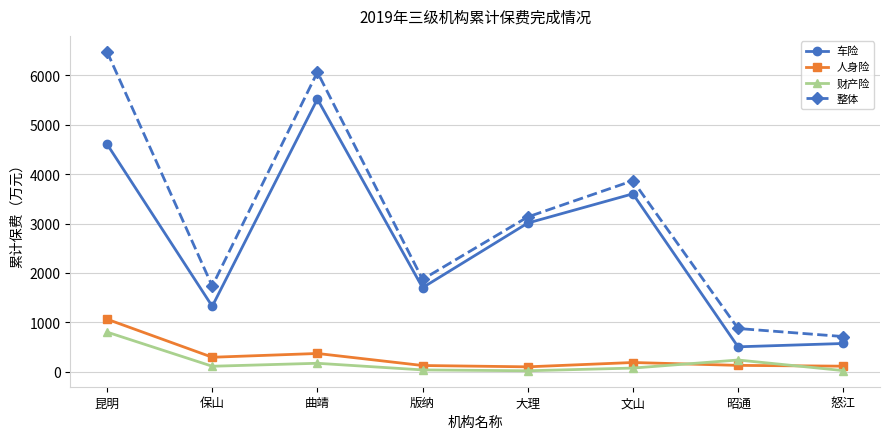

True or false: 车险 and 财产险 intersect in this chart.

False